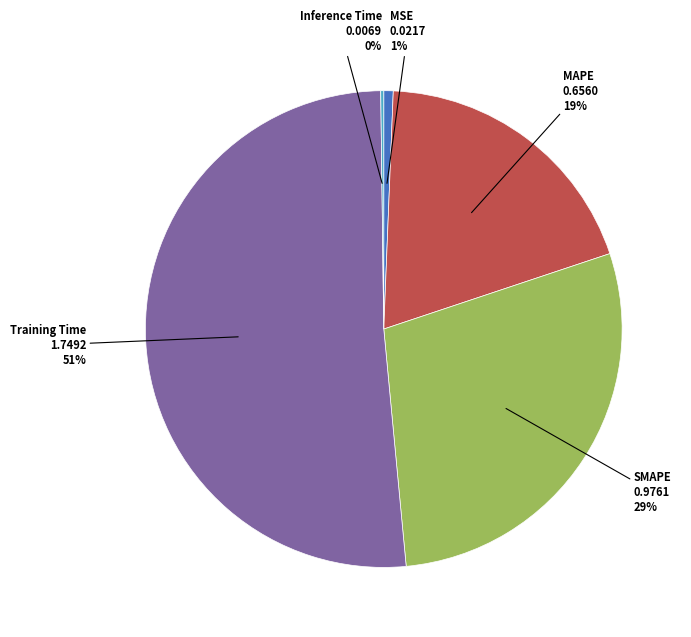

What is the largest slice in the pie chart?

Training Time